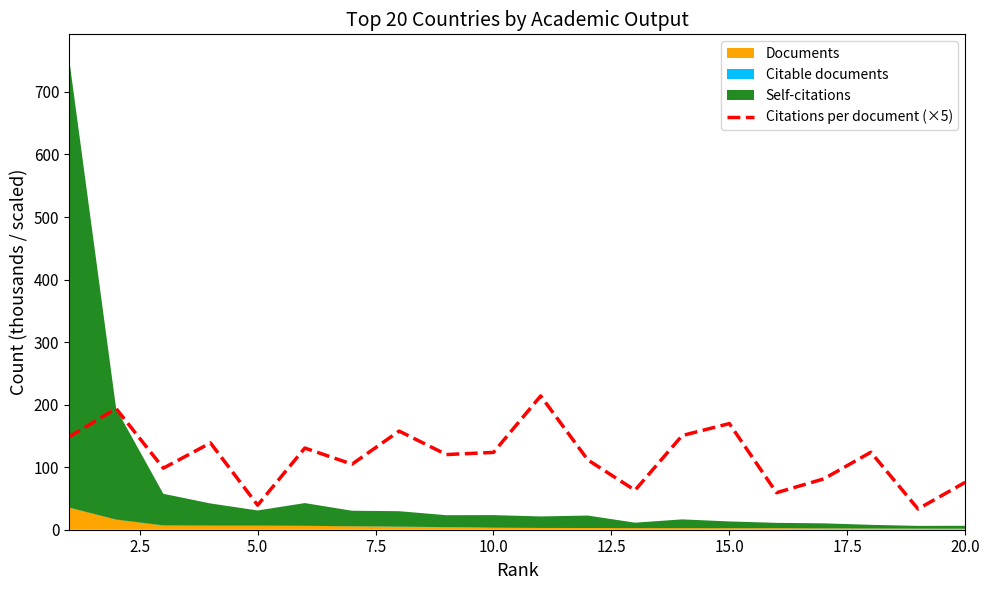

What is the difference between the second highest and minimum values?

160.4